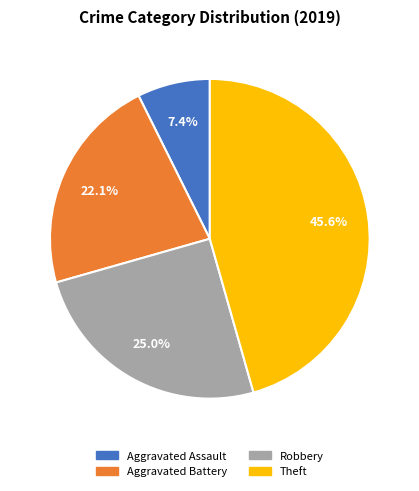

How many segments does this pie chart have?

4